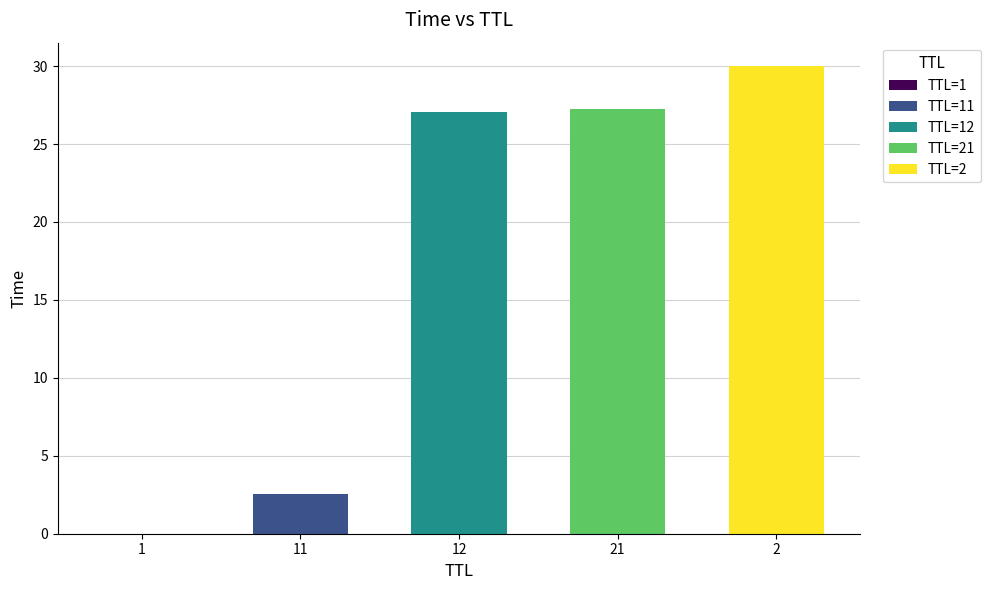

What is the sum of all values?

86.8